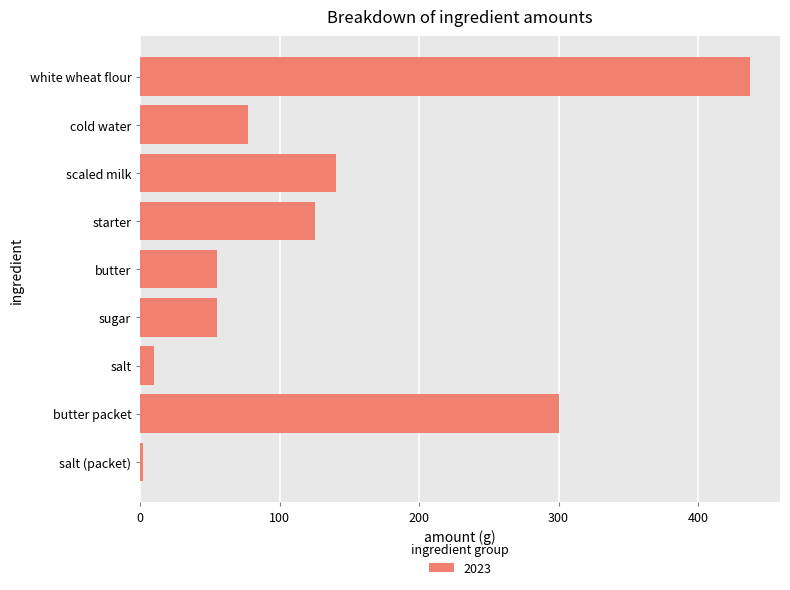

Reading bottom to top, extract all data points from this chart.

2	300	10	55	55	125	140	77	437